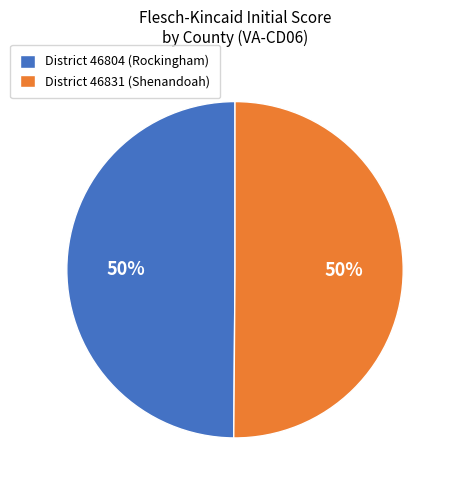

To the nearest percent, what percentage of the pie is District 46804 (Rockingham)?

50%